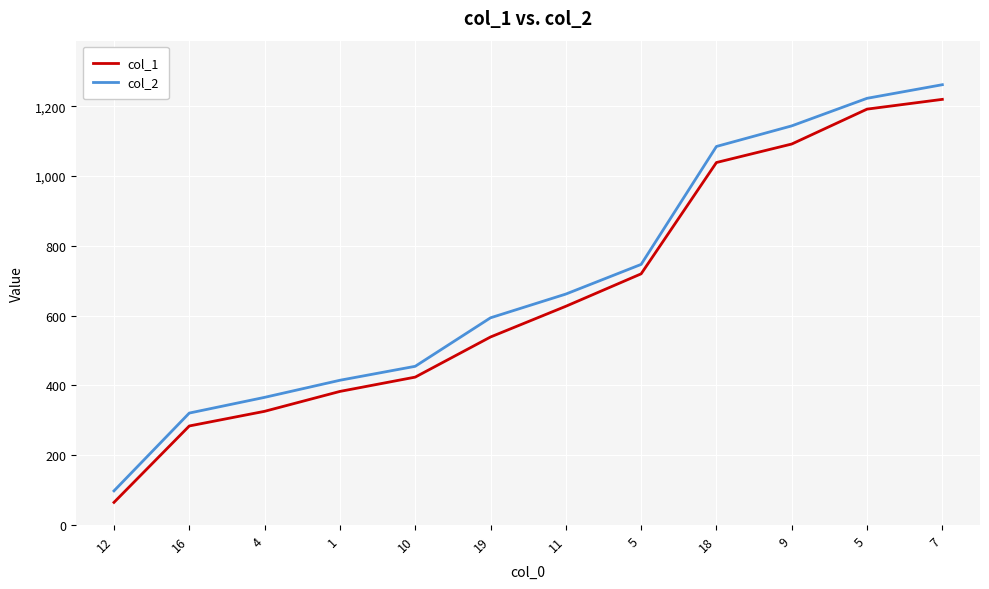

List the labels in order of col_2 value, largest first.

7, 5, 9, 18, 5, 11, 19, 10, 1, 4, 16, 12